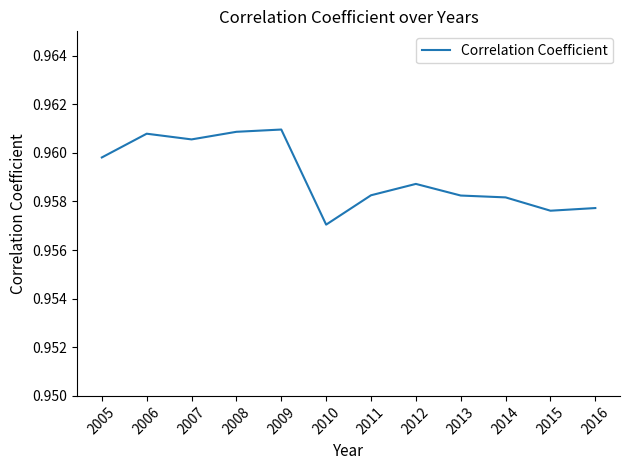

Count the number of data series in this chart.

1